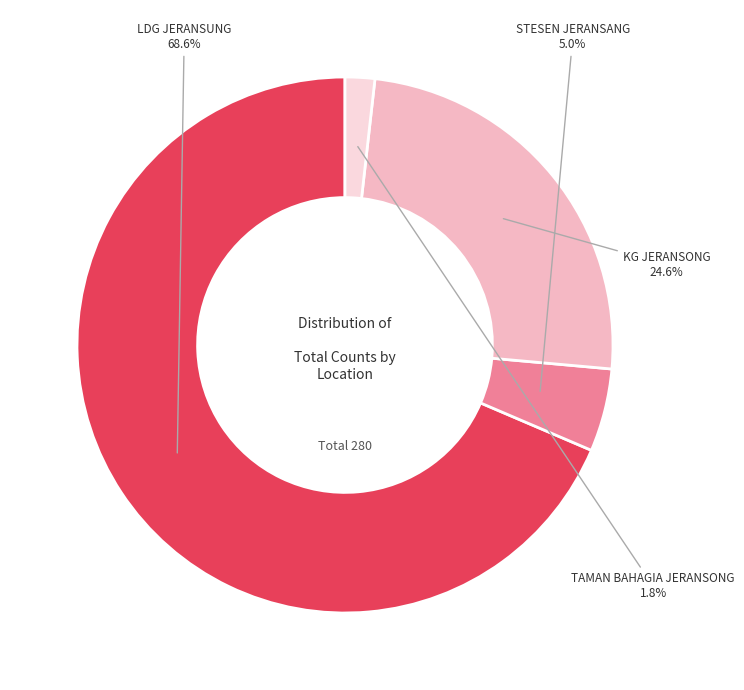

Is there a majority slice in this chart?

Yes